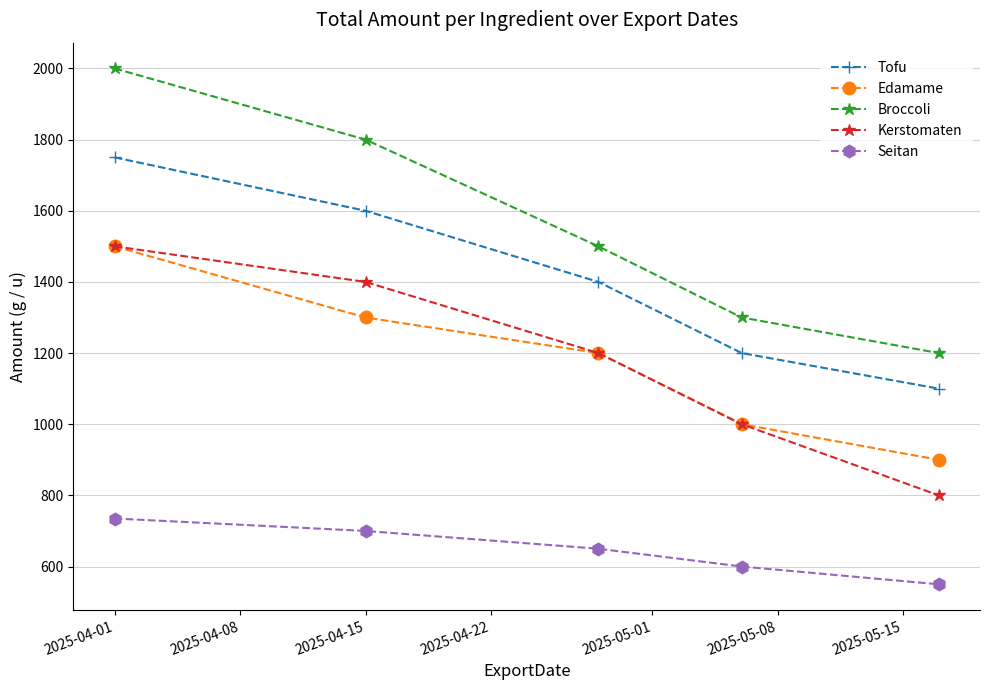

True or false: Edamame and Tofu cross at least once.

False